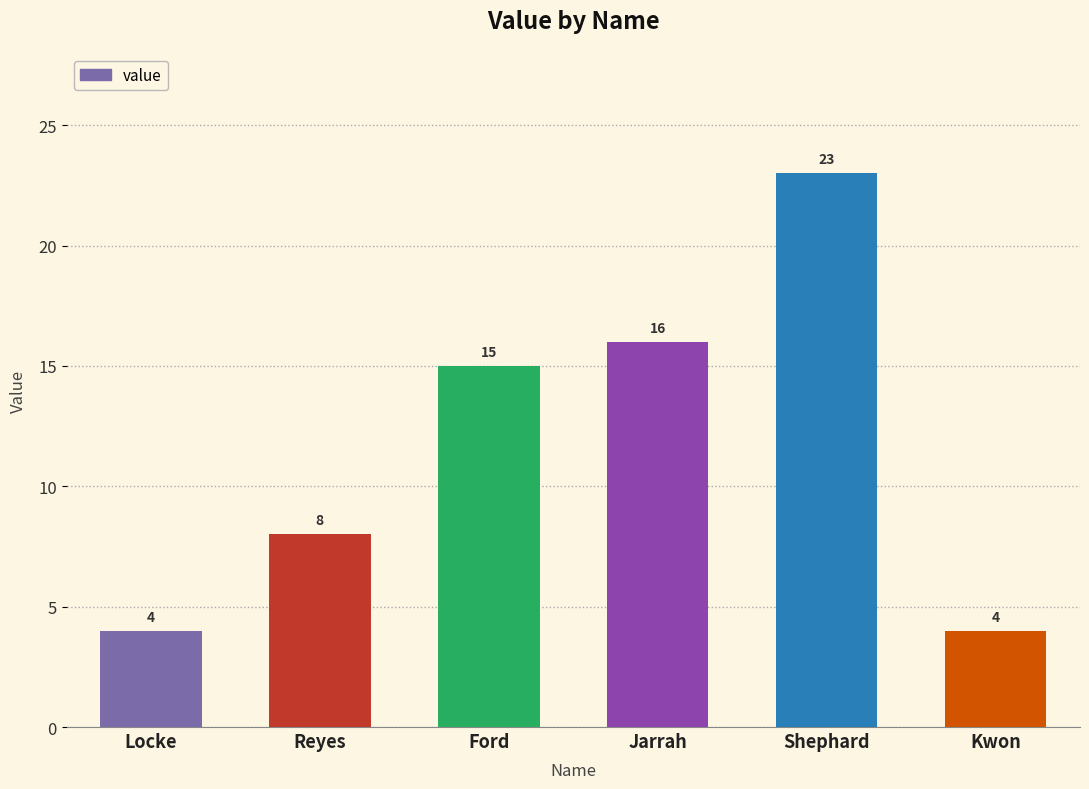

Reading right to left, transcribe all the data shown in this chart.

Kwon=4	Shephard=23	Jarrah=16	Ford=15	Reyes=8	Locke=4